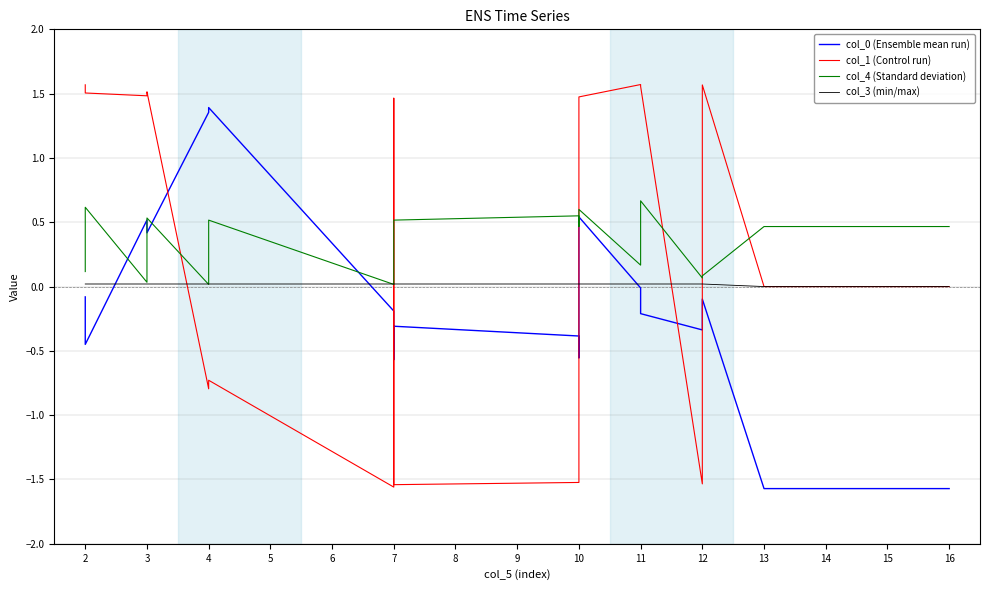

What is the difference between the maximum and second lowest values in the col_0 (Ensemble mean run) series?

3.0